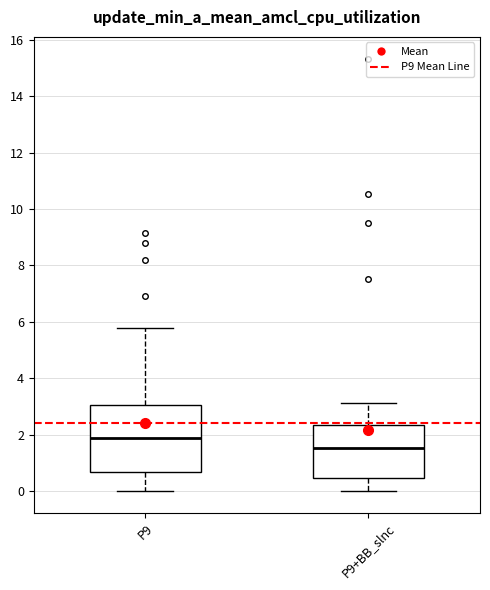

Where is the lower edge of the box for P9 on the y-axis? The values are not printed on the chart, so give them approximately, as read against the axis.

0.6